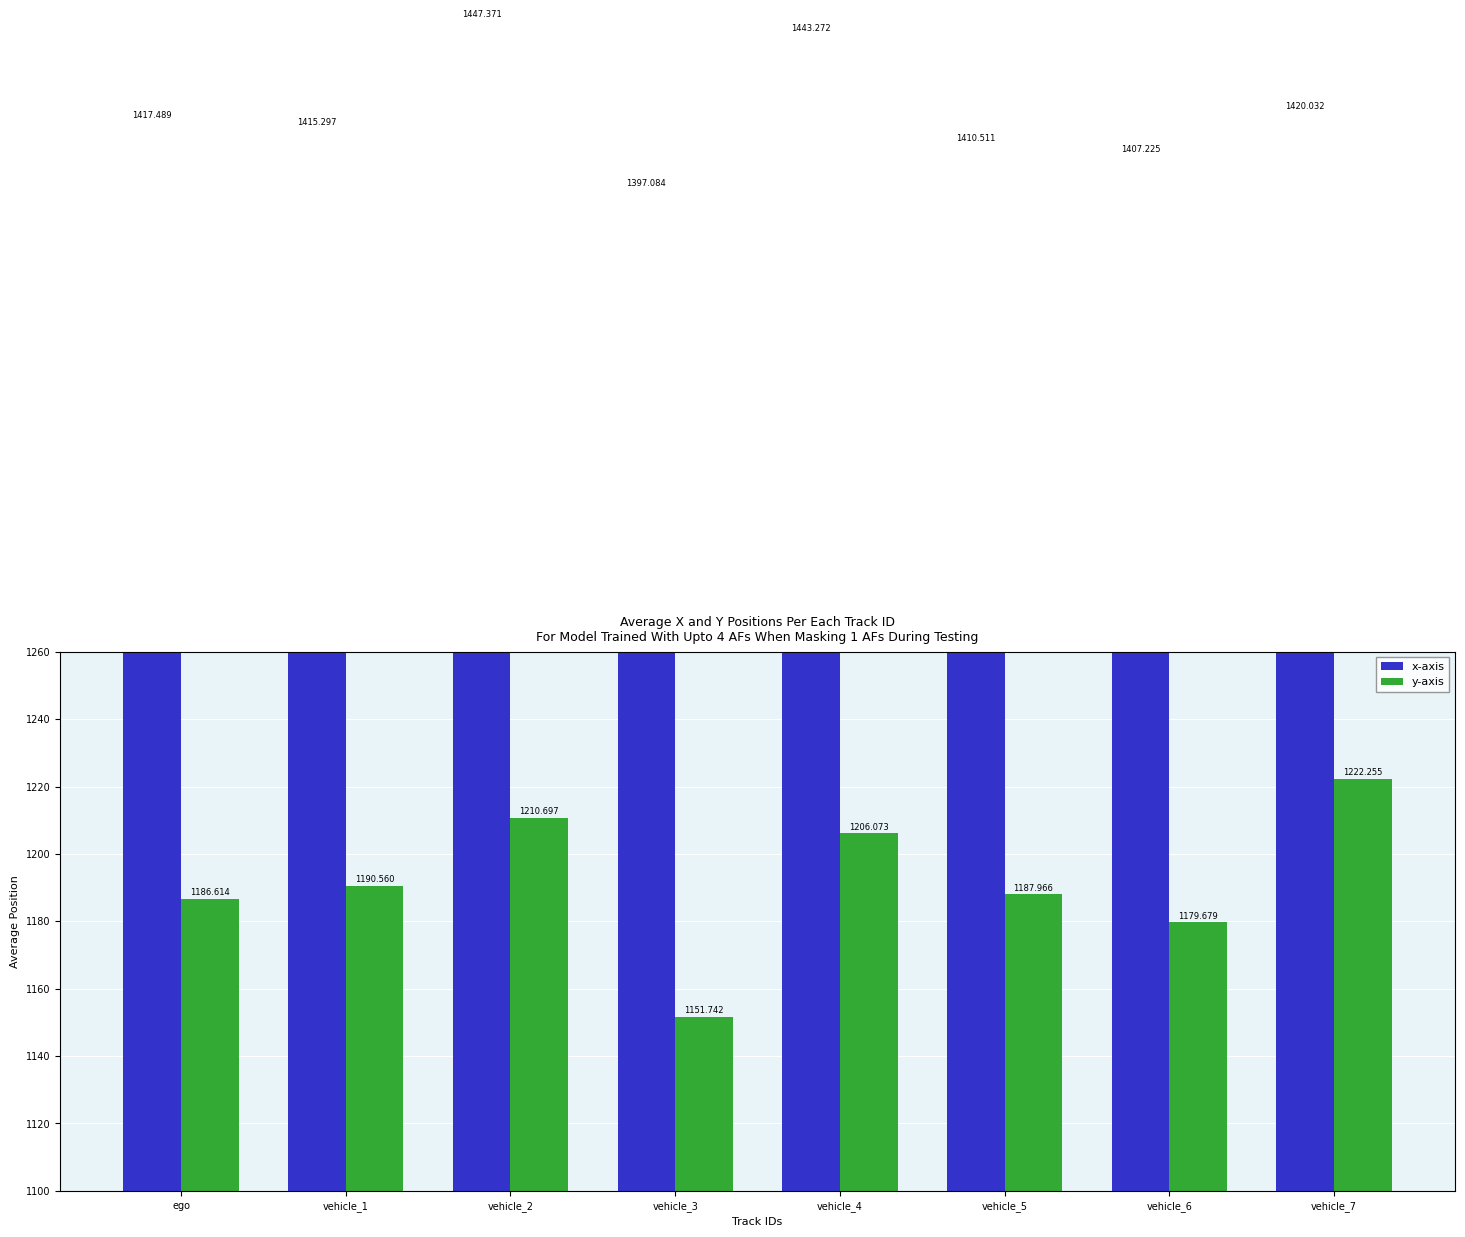

Rank the series at vehicle_2 from highest to lowest value.

X, Y